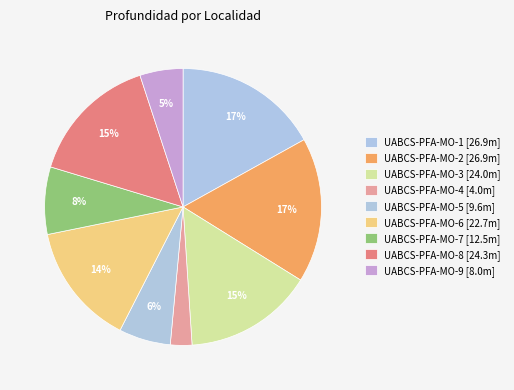

Count the number of slices in the pie.

9